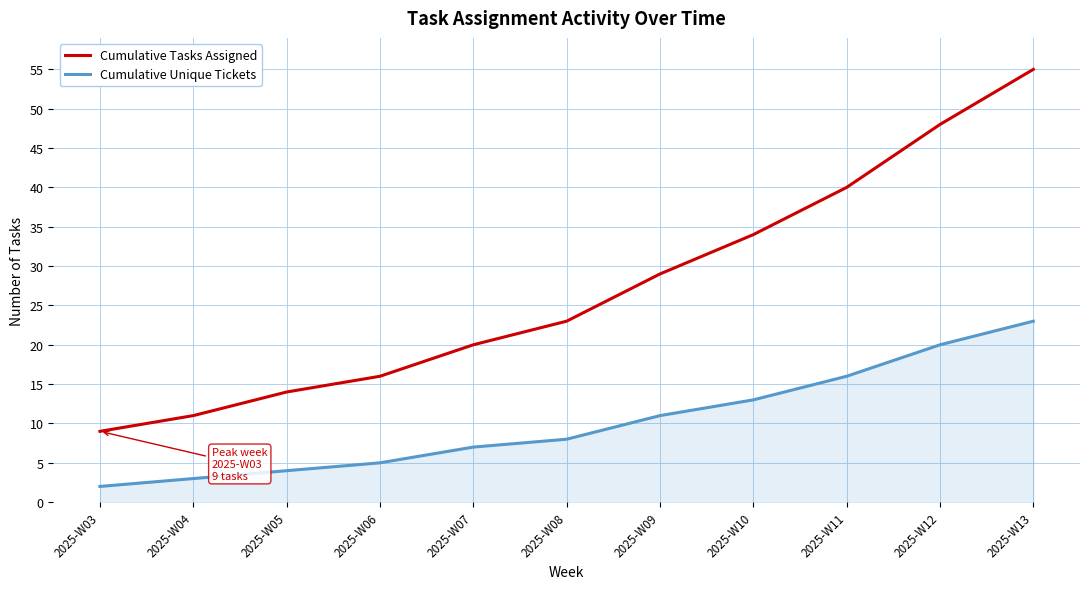

How many lines are shown in the chart?

2